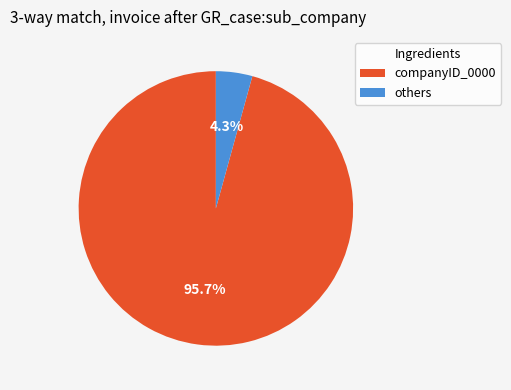

Does any single category account for the majority?

Yes